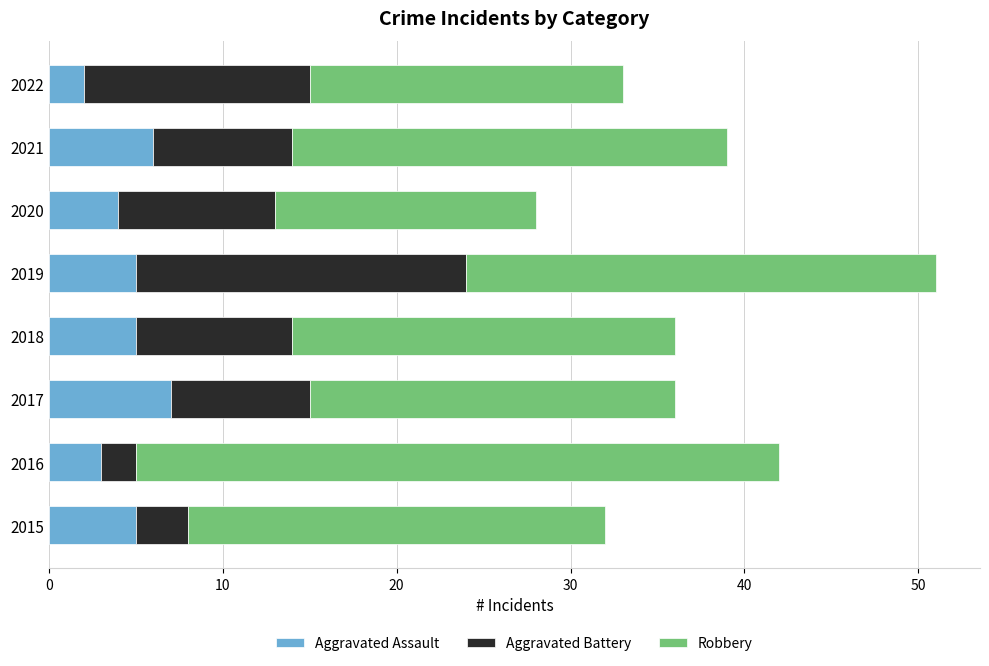

What is the average value of the Aggravated Assault series?

5